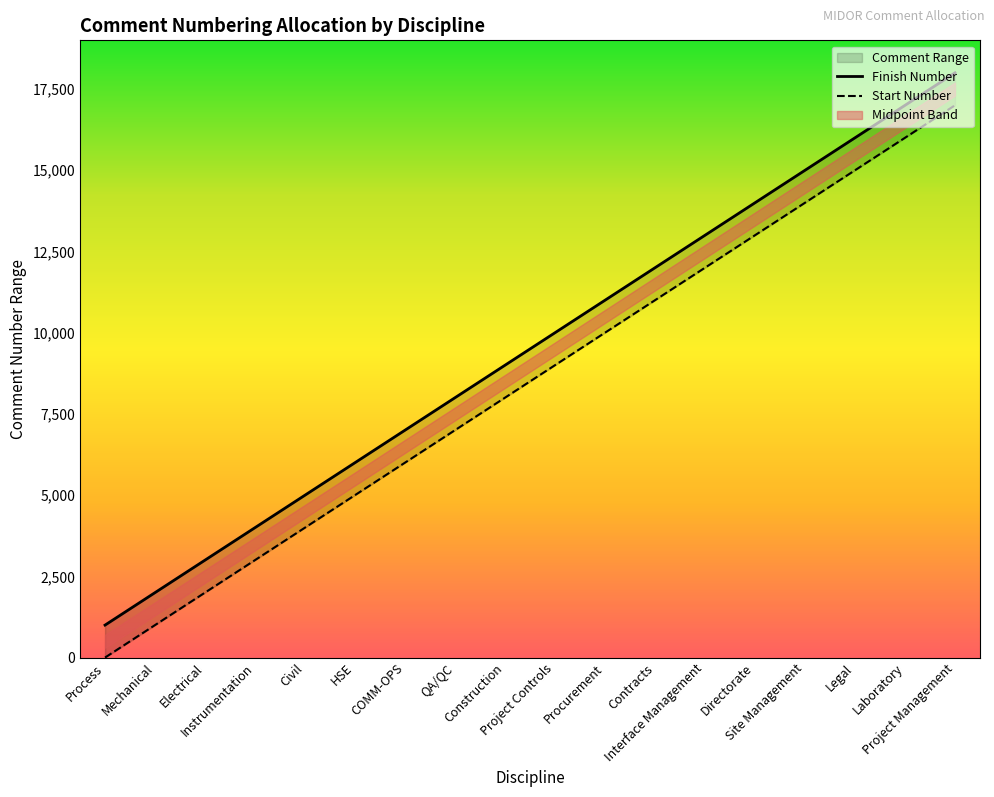

What is the sum of the values at HSE and Site Management?

21000